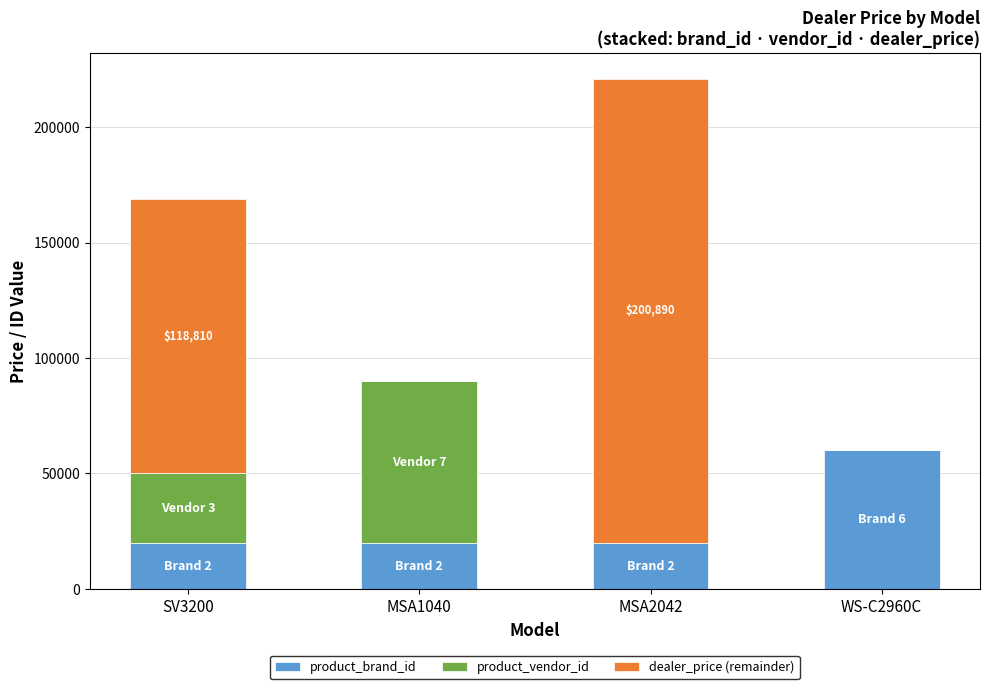

Reading right to left, list the values for the product_brand_id series.

WS-C2960C=60000	MSA2042=20000	MSA1040=20000	SV3200=20000